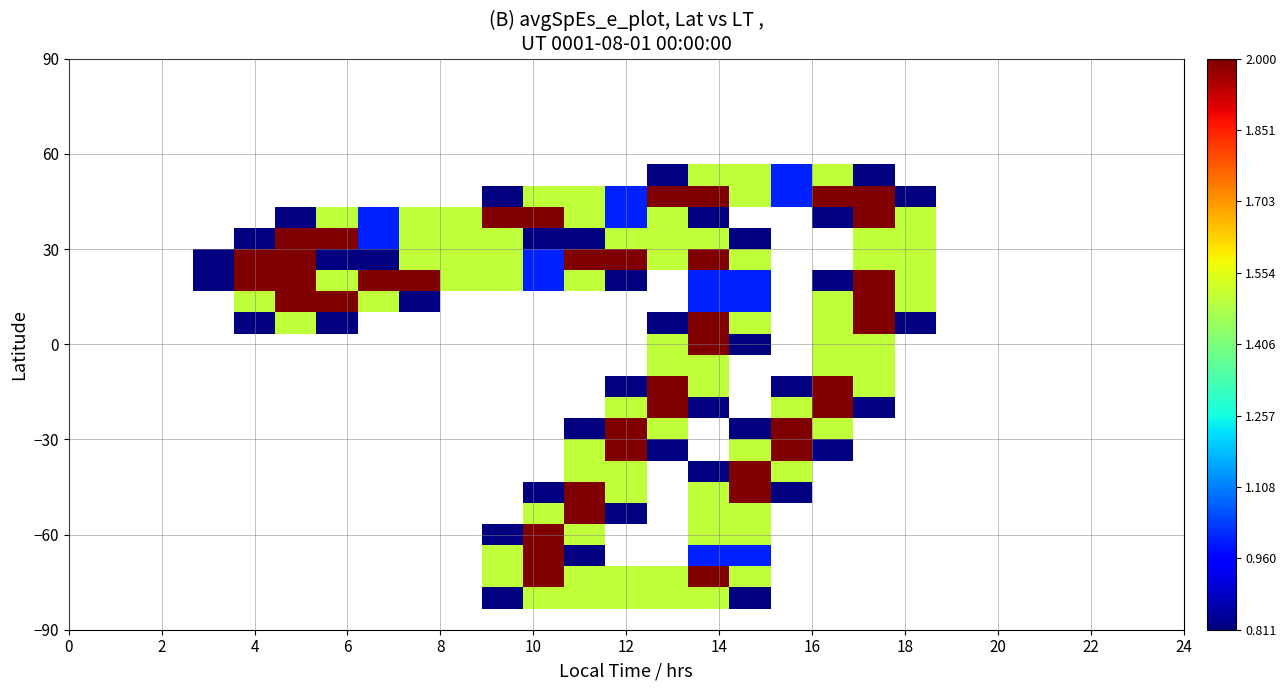

What is the minimum value shown in the chart?

0.8